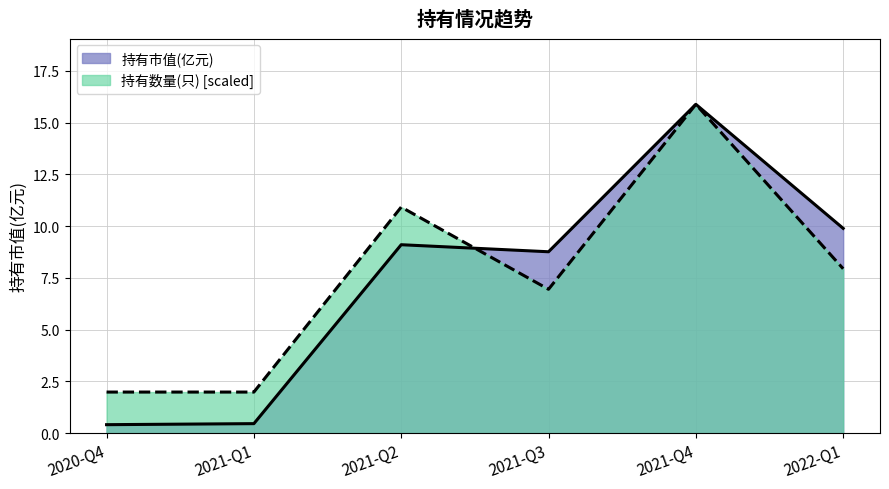

List the series in order of their overall mean, highest first.

持有数量(只) [scaled], 持有市值(亿元)